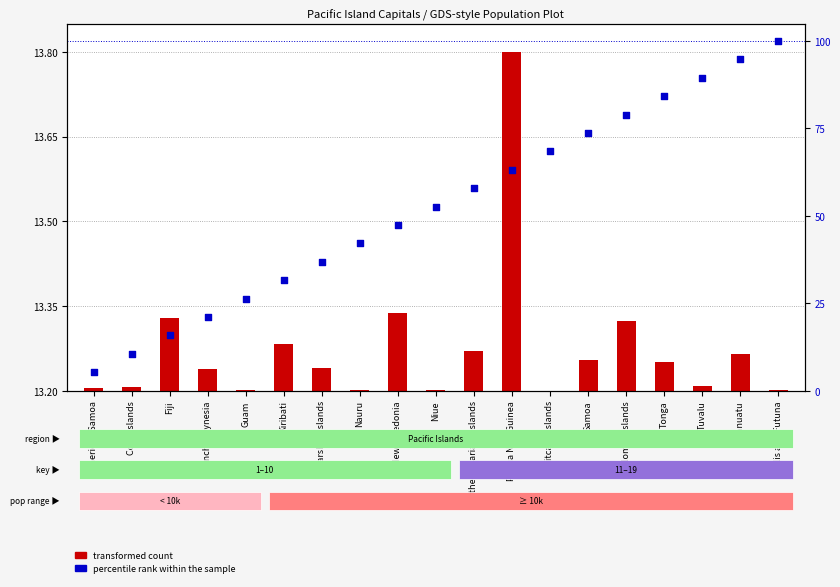

Which has a higher value, Samoa or Papua New Guinea?

Samoa